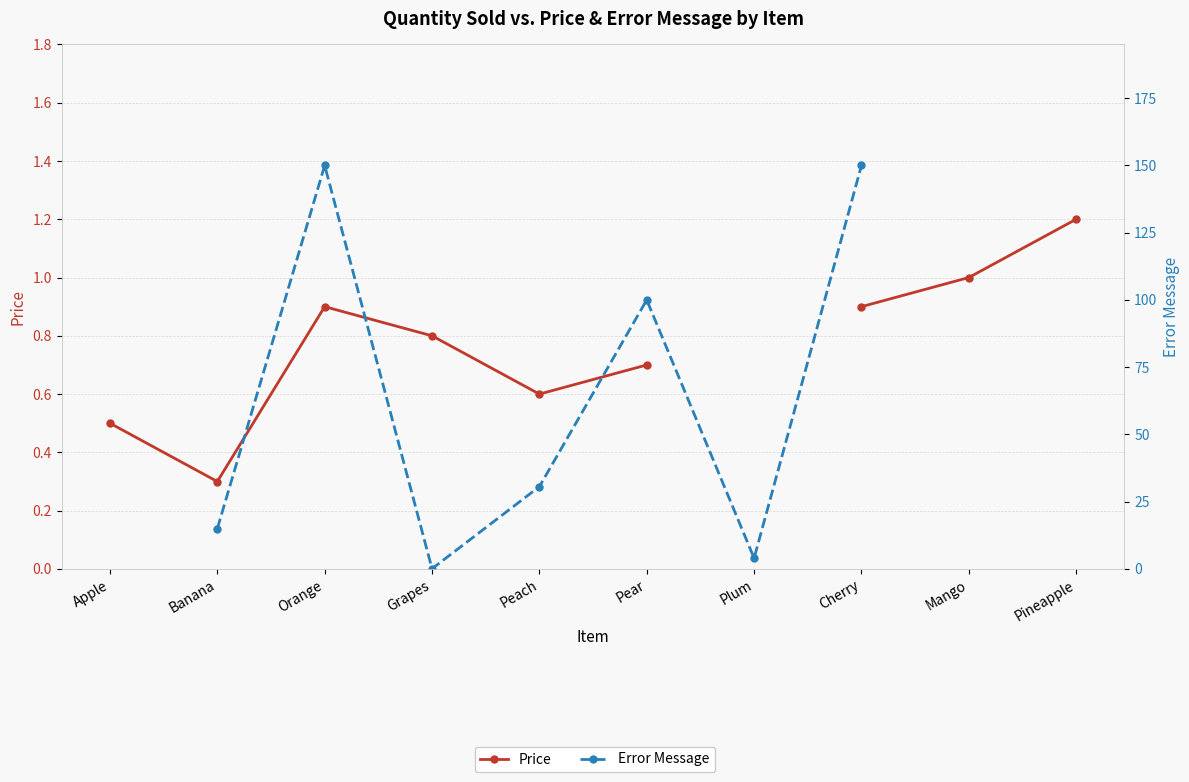

What is the sum of the Price values at Banana and Mango?

1.3